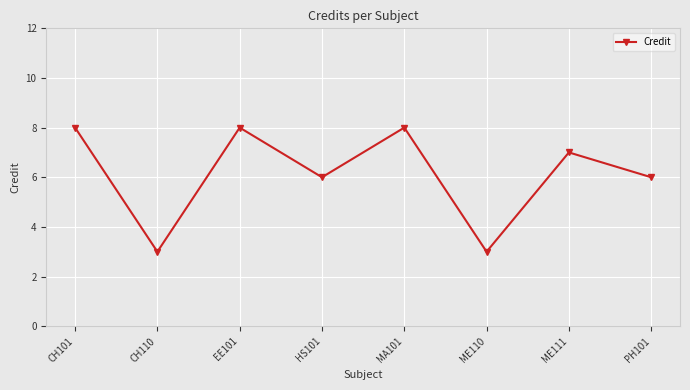

What value does the data have at CH101?

8